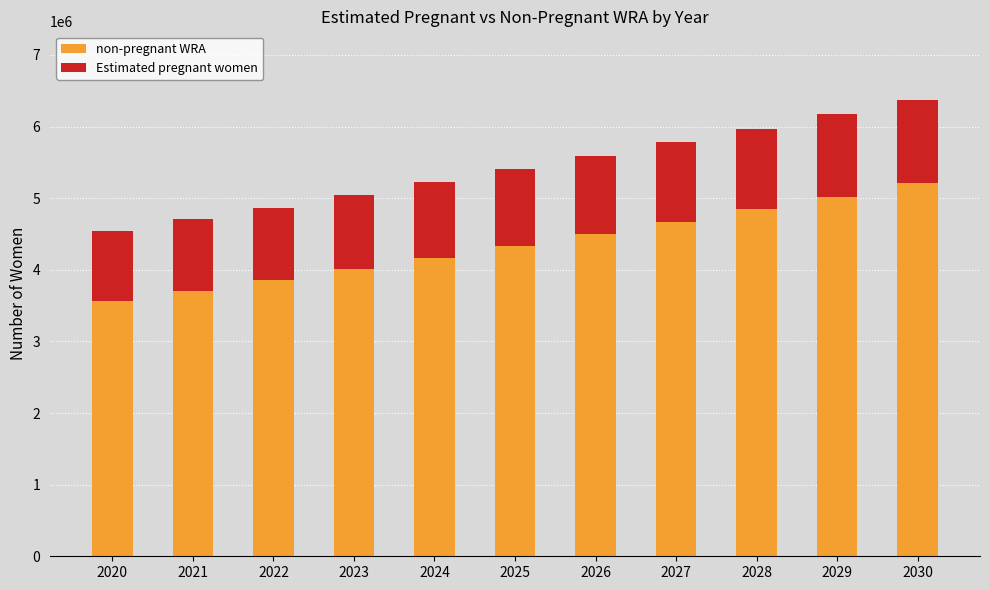

What are all the series names shown in the legend?

non-pregnant WRA, Estimated pregnant women